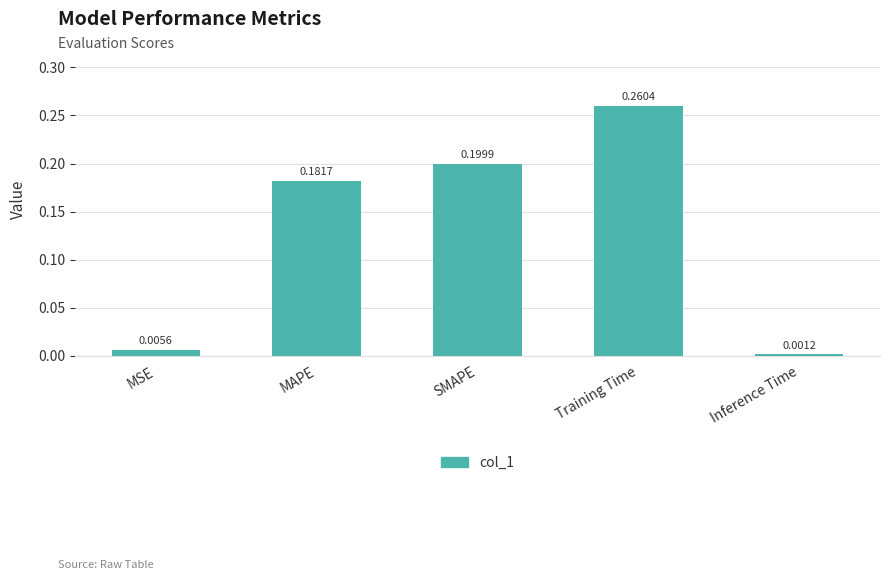

Where is the data nearest to the value 0?

Inference Time